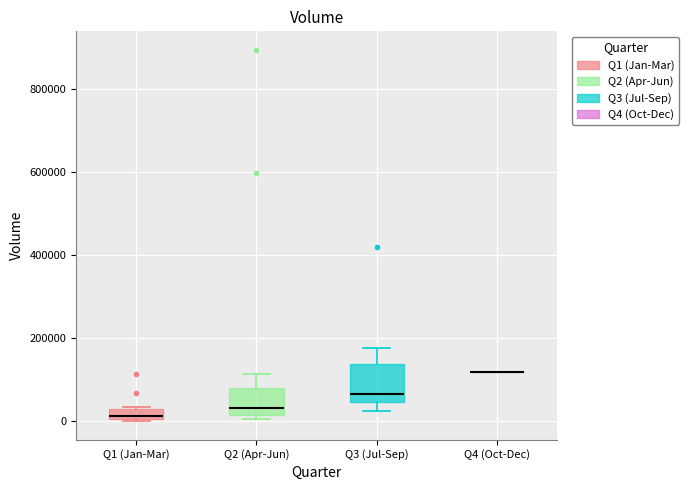

Comparing the boxes themselves (not the whiskers), which one is the tallest?

Q3 (Jul-Sep)